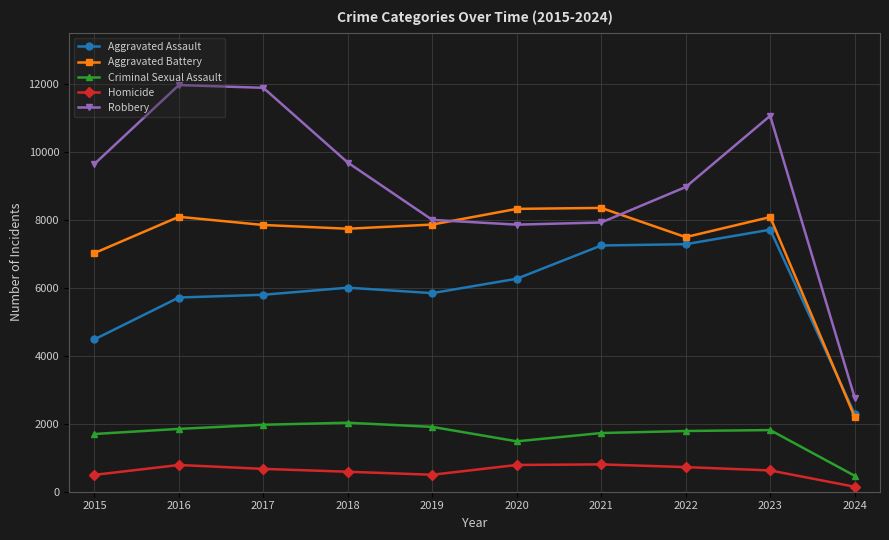

How many data points does each series have?

10